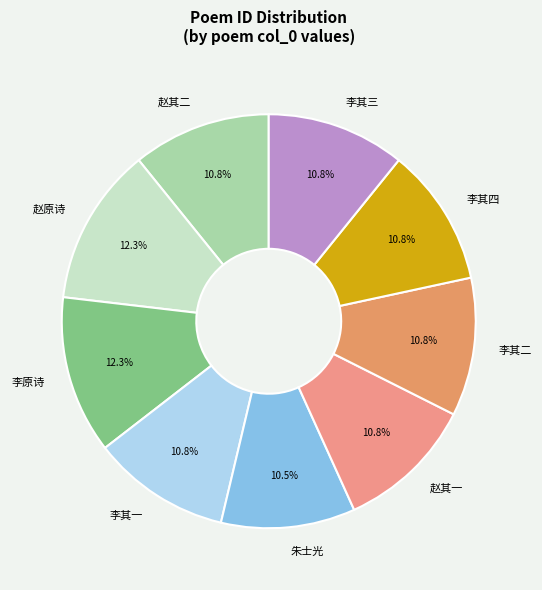

Does 李其二 represent more than half of the total?

No